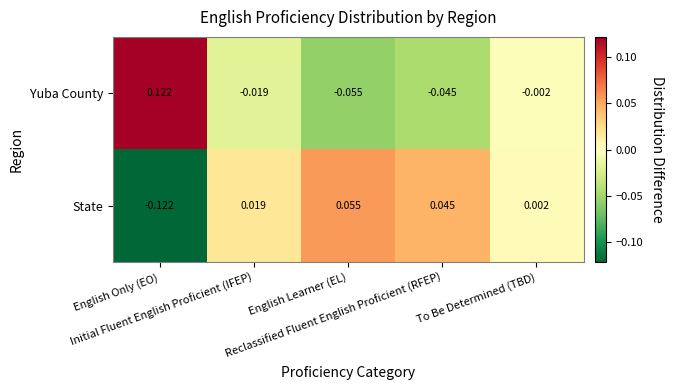

What is the spread (max minus min) of values at English Only (EO)?

0.2